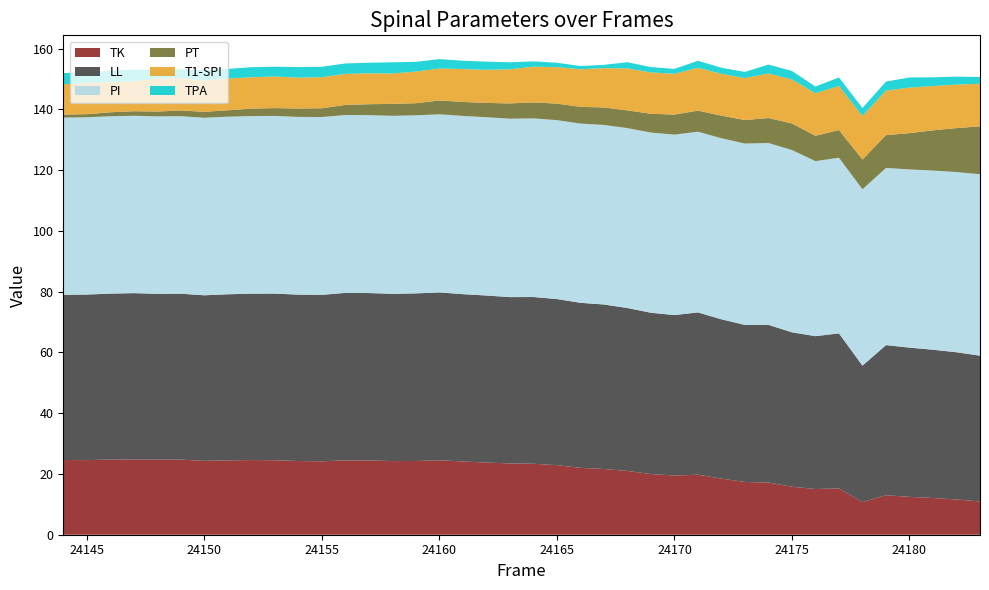

Reading right to left, transcribe all the data shown in this chart.

TK: 10.9	11.6	12.1	12.5	13.0	10.7	15.2	15.1	15.8	17.2	17.4	18.5	19.8	19.5	20.0	21.0	21.6	22.0	22.9	23.4	23.5	23.8	24.1	24.5	24.3	24.2	24.4	24.5	24.2	24.2	24.5	24.6	24.5	24.3	24.7	24.7	24.8	24.7	24.6	24.6
LL: 48.0	48.5	48.8	49.1	49.4	44.9	51.0	50.3	50.8	51.9	51.7	52.5	53.4	52.8	53.1	53.6	54.1	54.3	54.7	54.9	54.7	55.0	55.1	55.2	55.2	55.0	55.1	55.1	54.8	54.8	54.9	54.8	54.7	54.5	54.6	54.6	54.7	54.6	54.5	54.4
PI: 59.7	59.3	59.0	58.6	58.3	58.0	57.8	57.6	60.0	59.9	59.7	59.6	59.5	59.4	59.3	59.2	59.1	59.0	58.9	58.8	58.7	58.7	58.7	58.6	58.6	58.6	58.6	58.5	58.5	58.5	58.5	58.5	58.5	58.4	58.4	58.4	58.4	58.4	58.4	58.3
PT: 15.8	14.5	13.2	11.9	10.8	9.8	9.1	8.3	8.7	8.2	7.7	7.5	6.9	6.6	6.2	5.8	5.8	5.5	5.4	5.3	5.0	4.7	4.6	4.5	4.0	4.0	3.6	3.3	2.9	2.8	2.6	2.5	2.1	1.9	1.9	1.6	1.5	1.3	1.0	1.0
T1-SPI: 14.0	14.3	14.6	15.0	14.7	14.3	14.5	14.0	14.5	14.7	13.8	13.8	14.1	13.4	13.6	13.8	12.9	12.4	12.0	11.8	11.2	10.9	10.8	10.5	10.4	10.0	10.2	10.2	10.2	10.2	10.4	10.3	10.5	10.3	10.7	10.8	9.9	9.9	10.2	10.0
TPA: 2.2	2.6	2.9	3.3	3.0	2.6	2.8	2.2	2.8	3.0	2.0	2.0	2.3	1.6	1.8	2.0	1.1	1.1	1.4	1.8	2.3	2.7	2.8	3.1	3.2	3.7	3.5	3.4	3.4	3.5	3.2	3.3	3.2	3.3	3.0	2.7	3.8	3.7	3.5	3.7